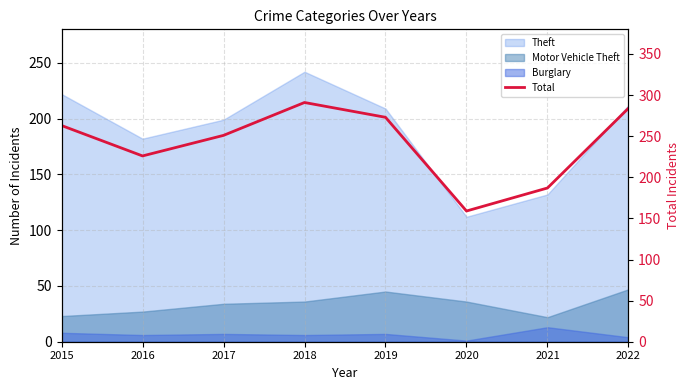

What is the sum of the values at 2016 and 2019?

499